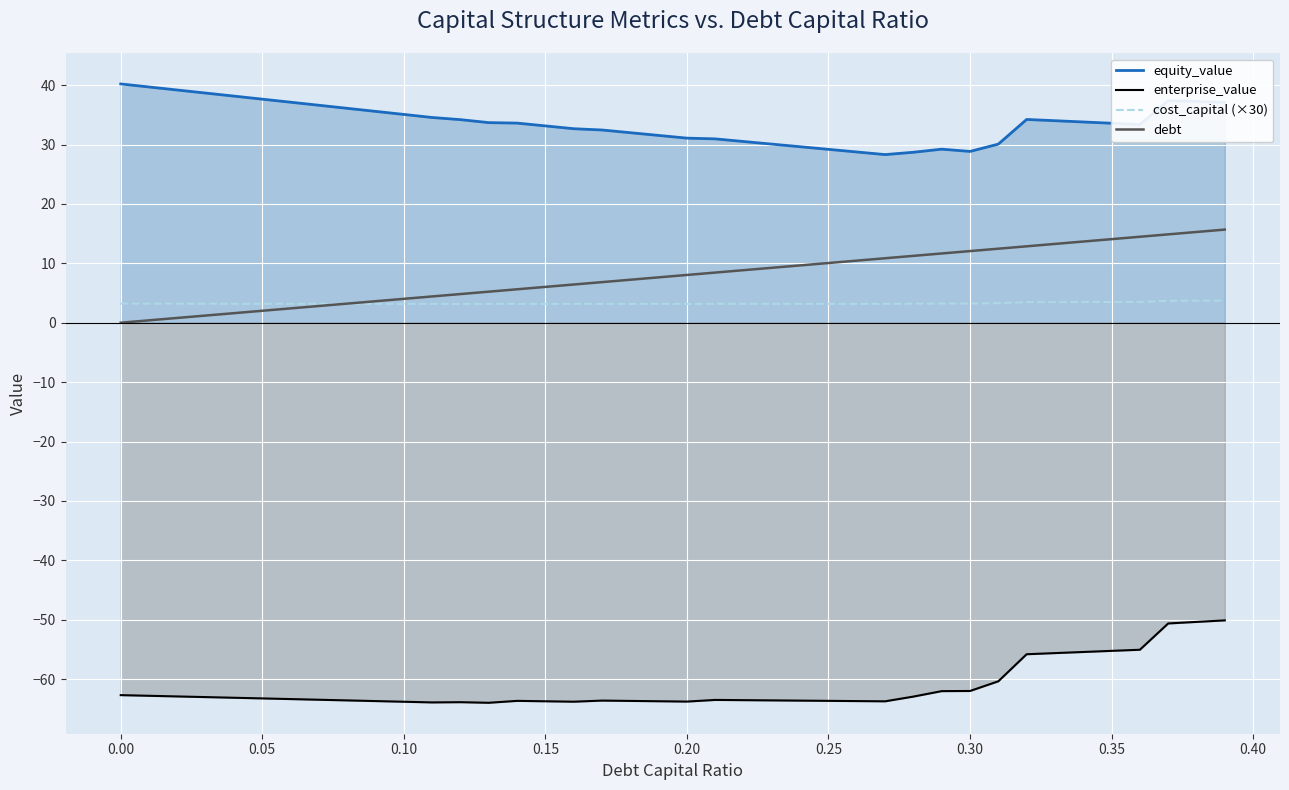

How many distinct data groups are displayed?

4